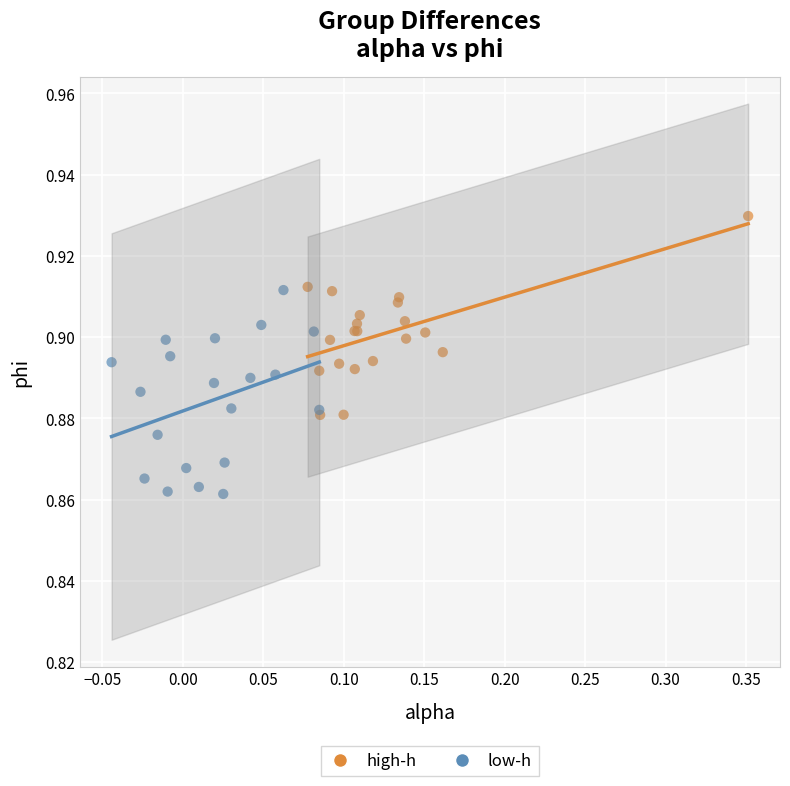

Which series contains the lowest Y value?

low-h